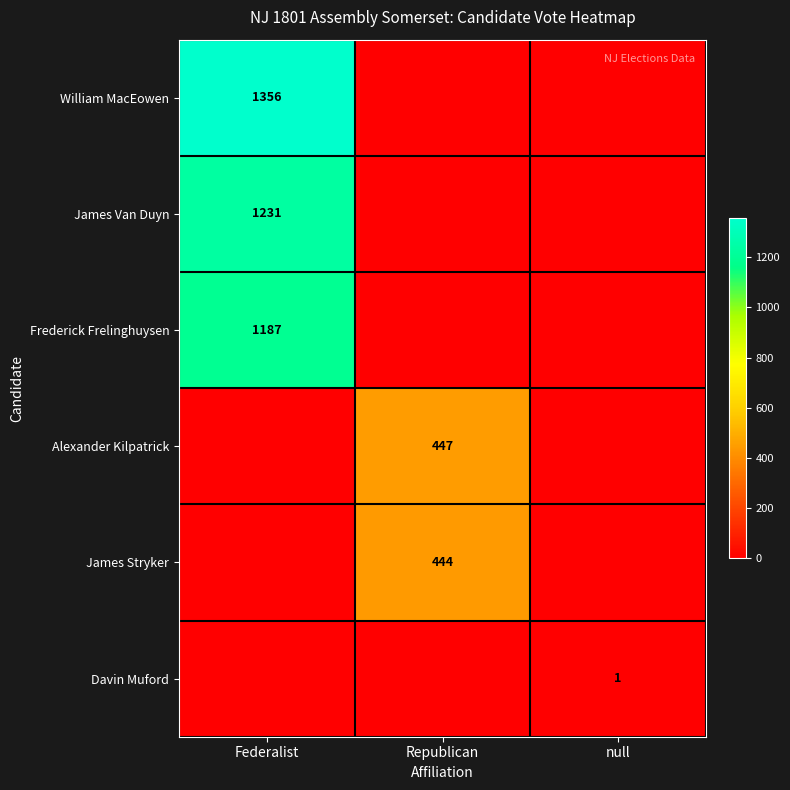

Is it true that Alexander Kilpatrick equals 785 at Republican?

False